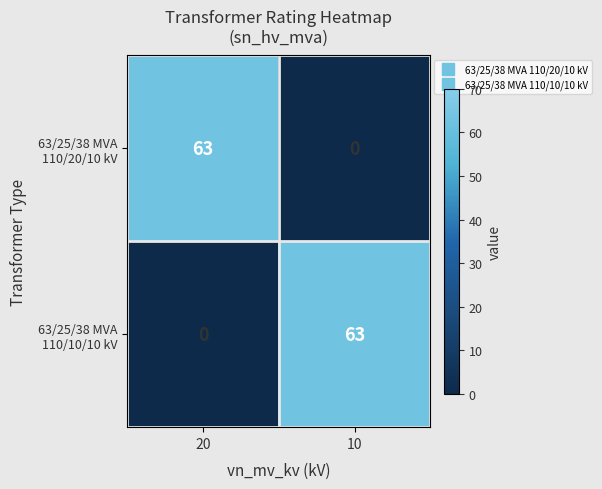

Count the number of data series in this chart.

2